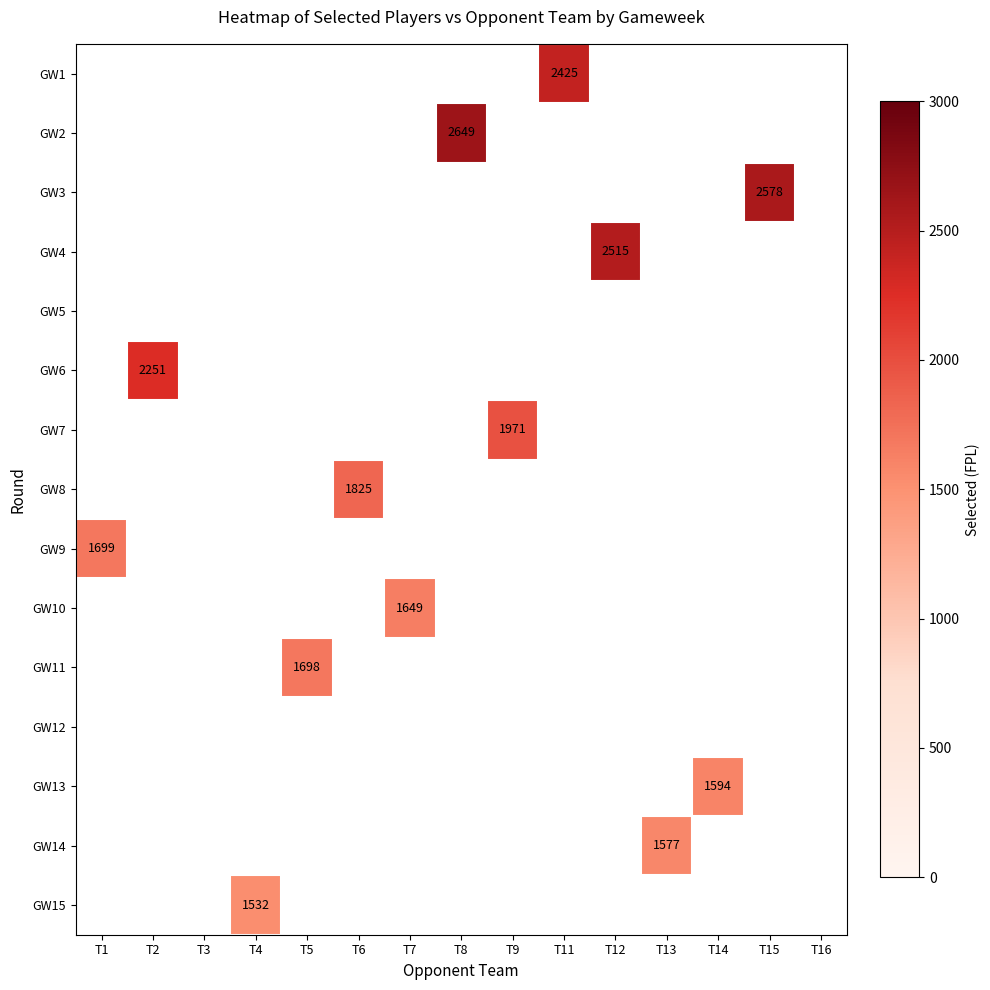

At which category does the chart reach its minimum across all series?

T4